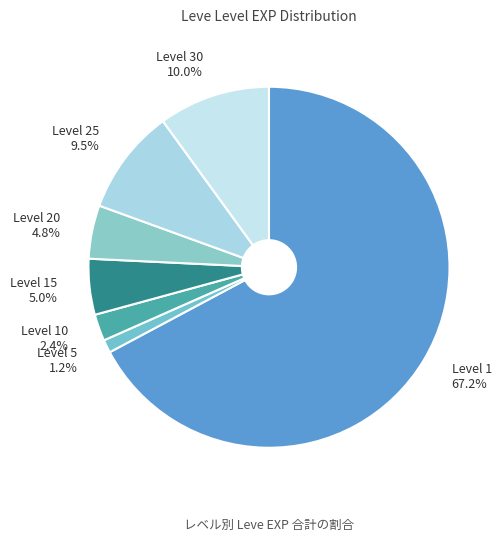

Which slice is the largest?

Level 1